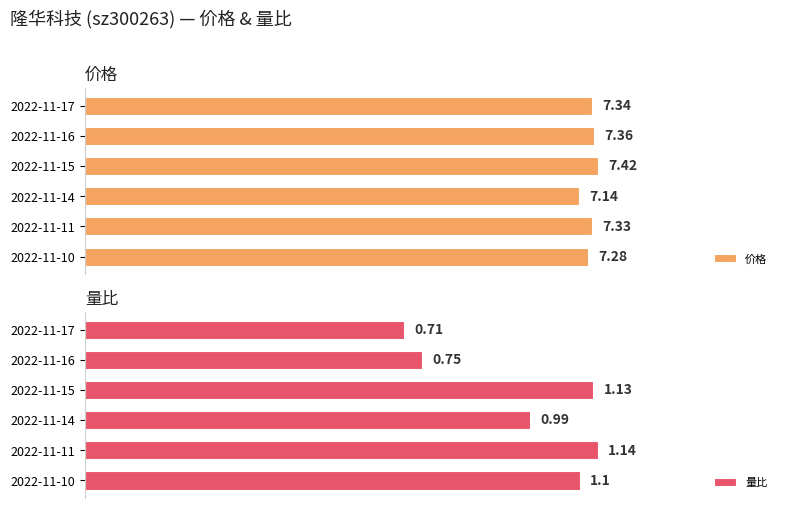

How many values in the 量比 series exceed 1?

3